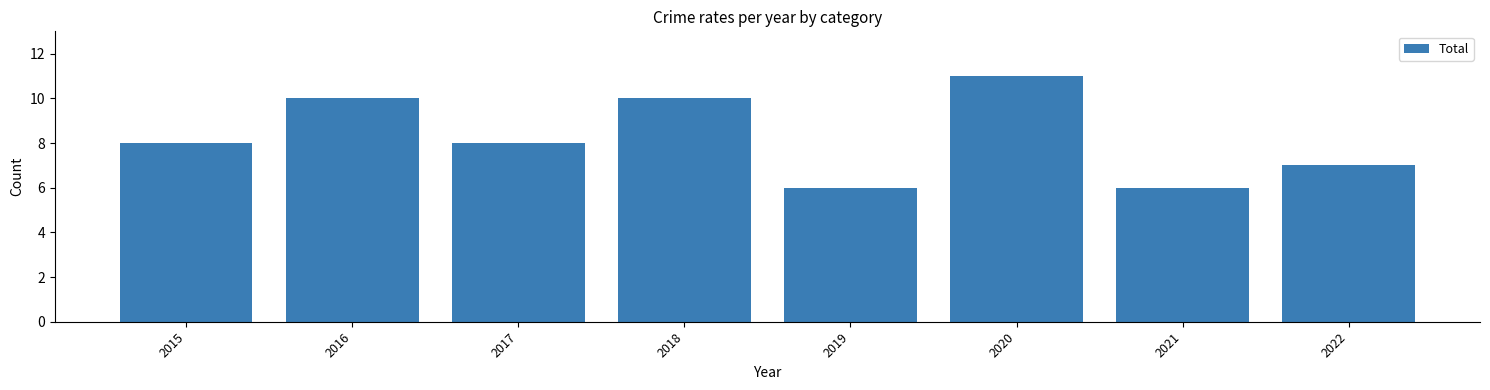

How many categories are shown in the chart?

8